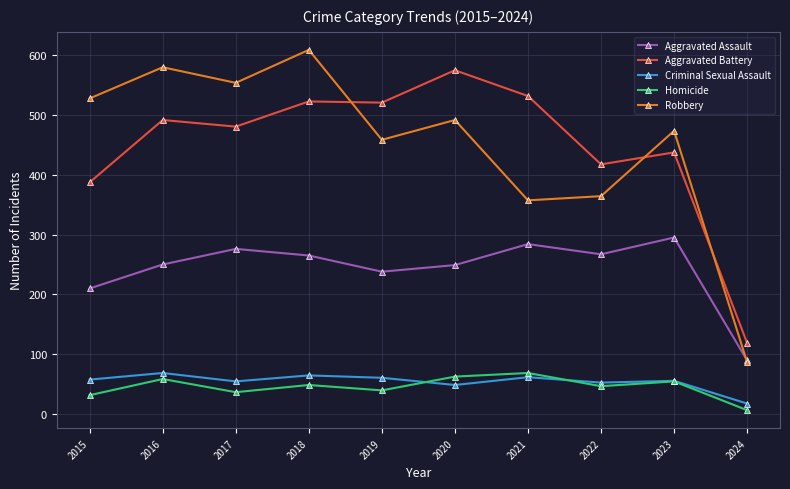

What is the difference between the Aggravated Battery values at 2022 and 2019?

103